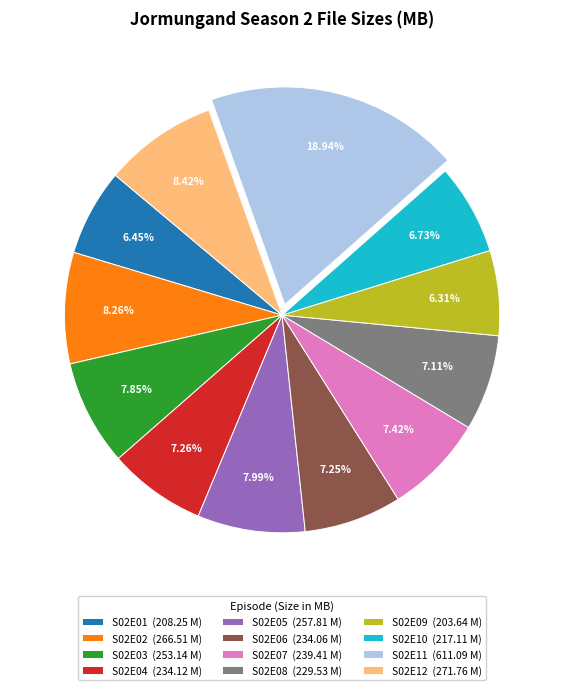

Combined, do S02E01 (208.25 M) and S02E02 (266.51 M) account for over 50%?

No